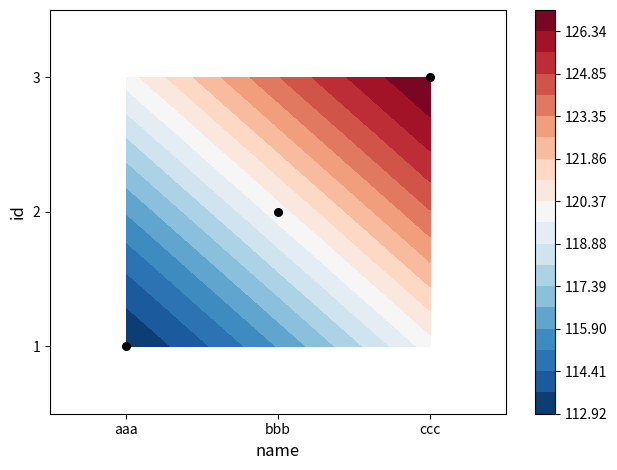

List the labels in order of value, largest first.

ccc, bbb, aaa